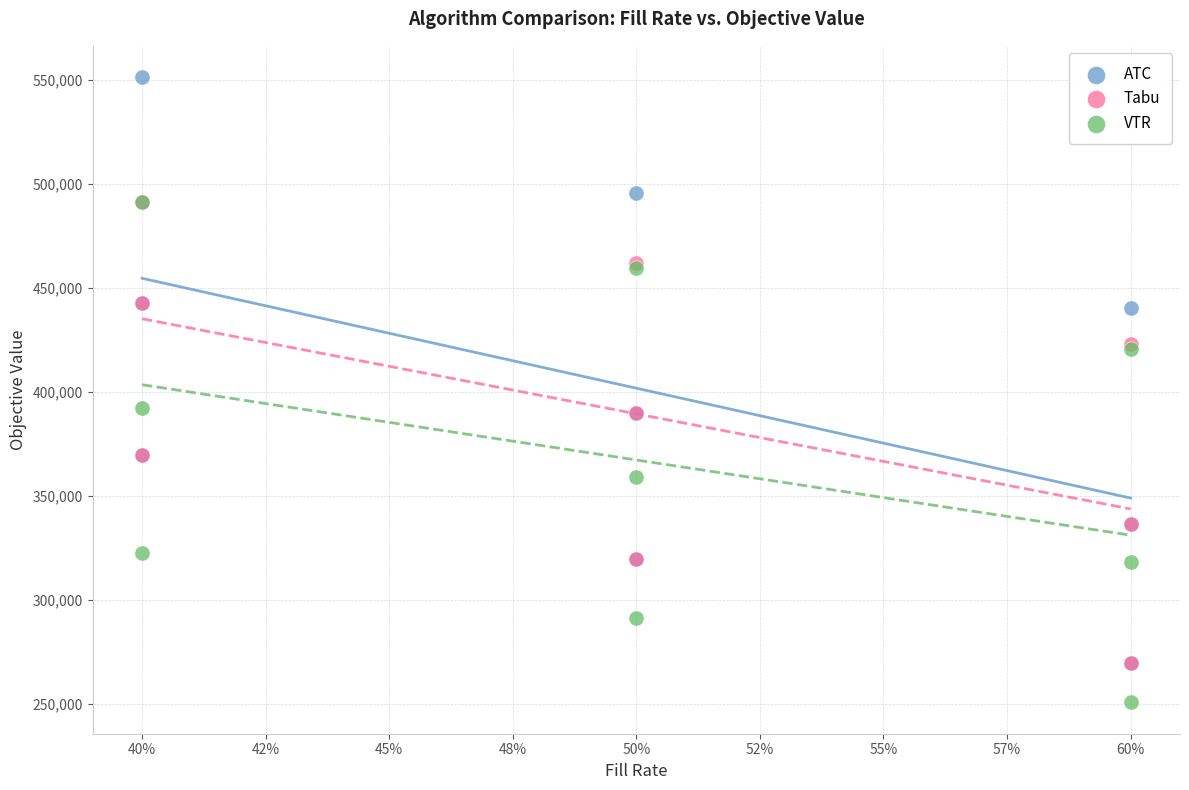

Which series has the largest Y range (max minus min)?

ATC